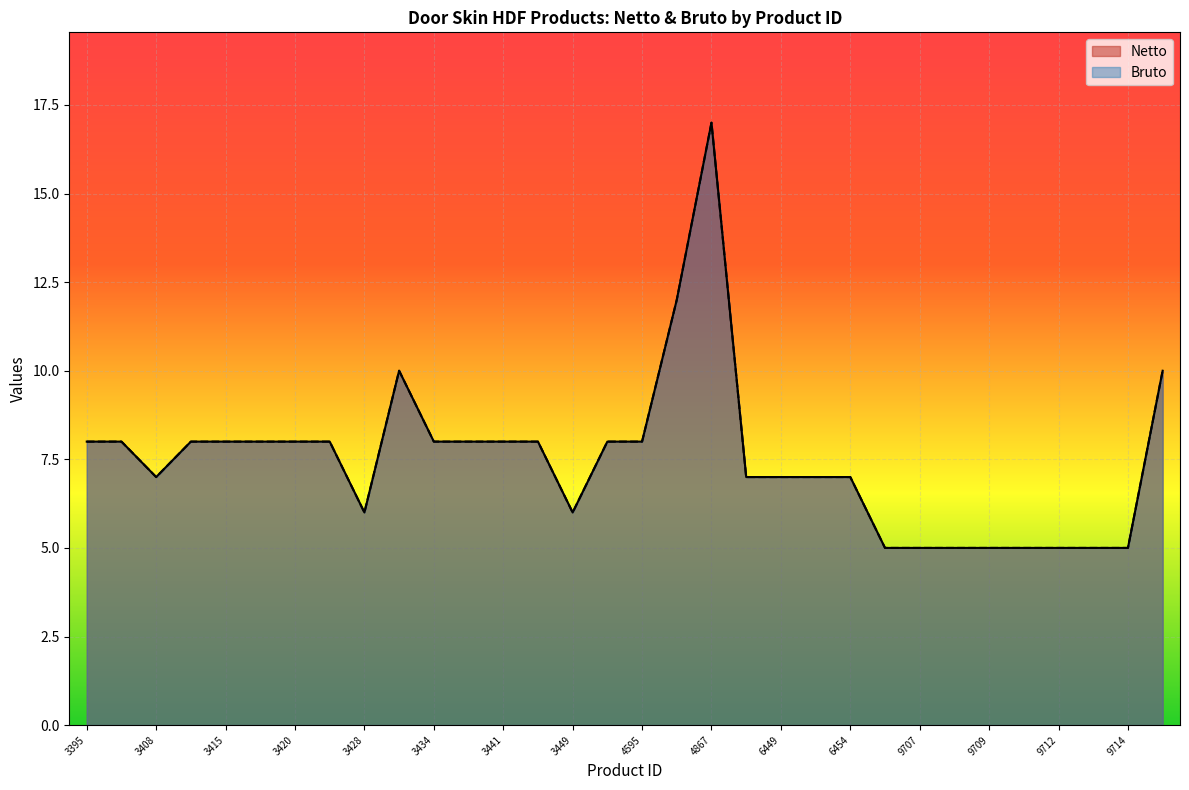

True or false: Netto has more than 1 points higher than both neighbors.

True